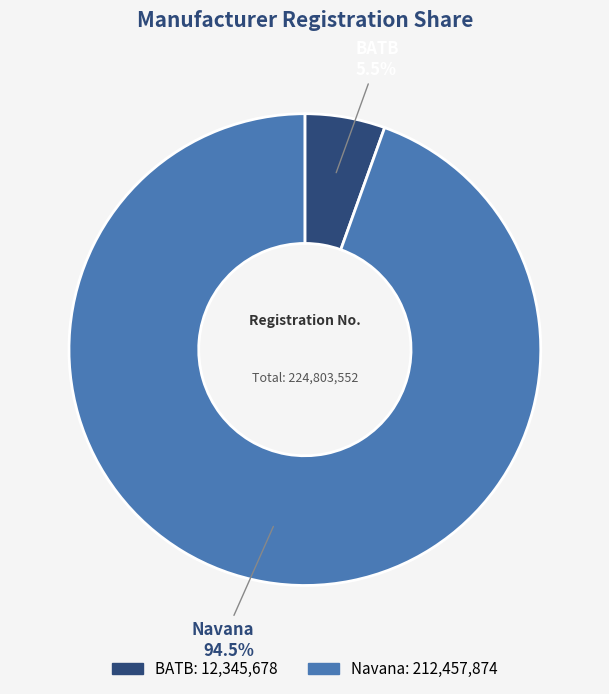

Which has a higher value, BATB or Navana?

Navana